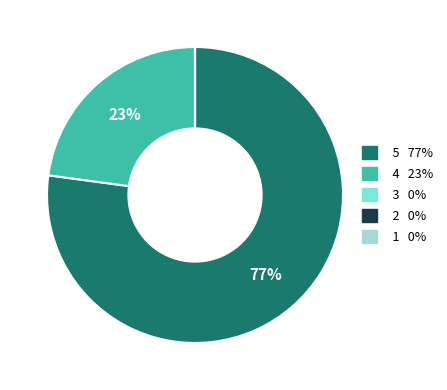

Is there a majority slice in this chart?

Yes